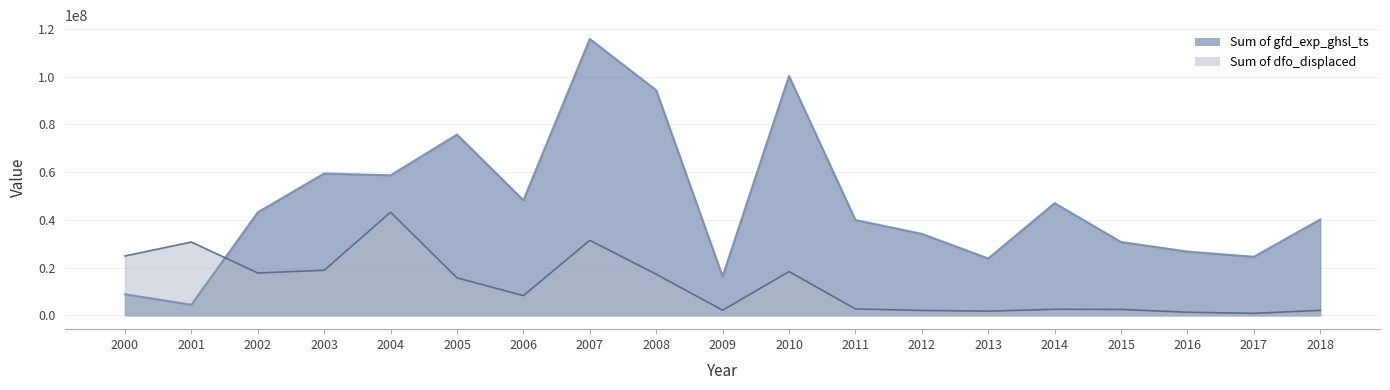

The Sum of dfo_displaced series shows 18330699 at 2010. True or false?

True